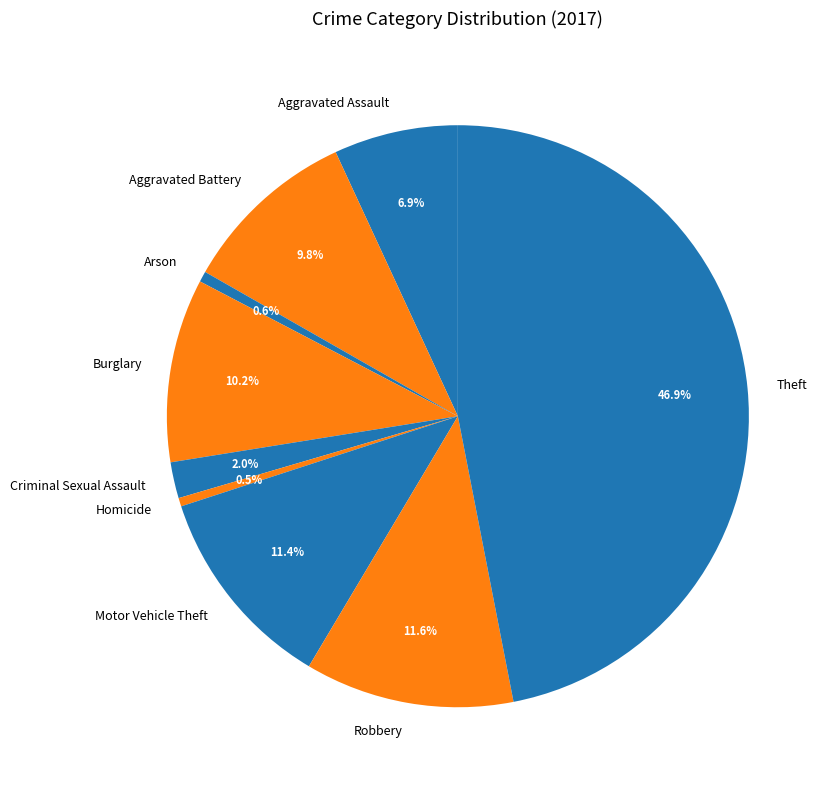

To the nearest percent, what is the difference between the largest and smallest slice percentages?

46%